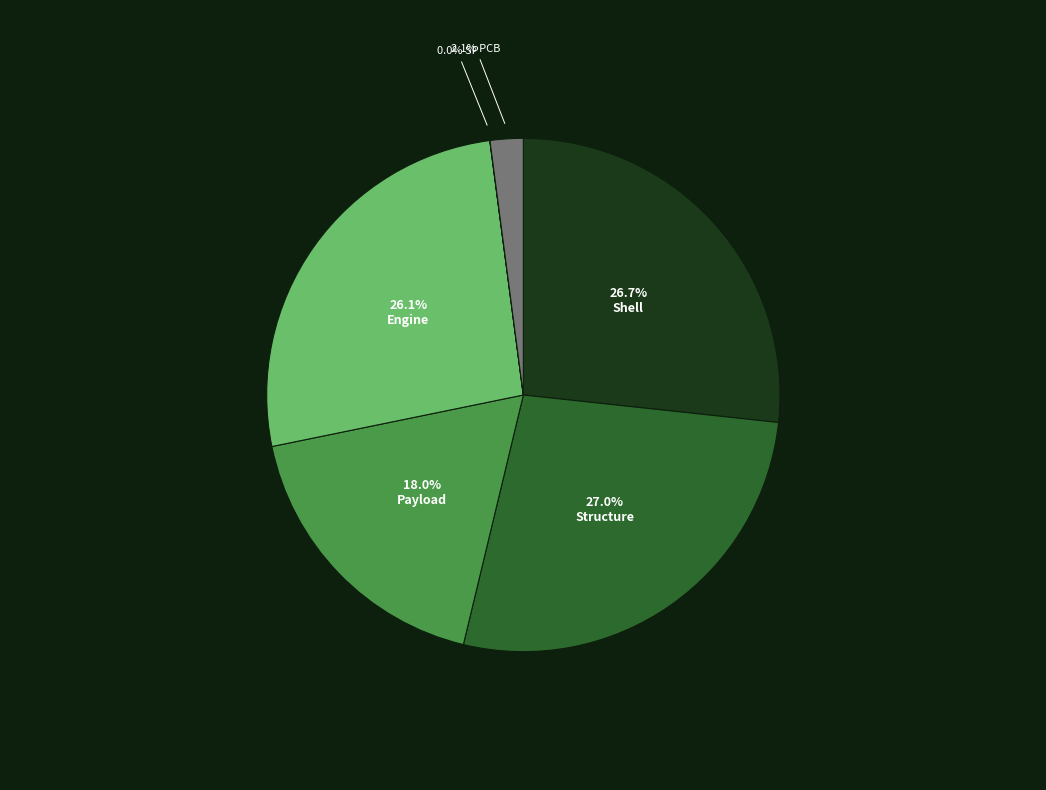

Does any single category account for the majority?

No